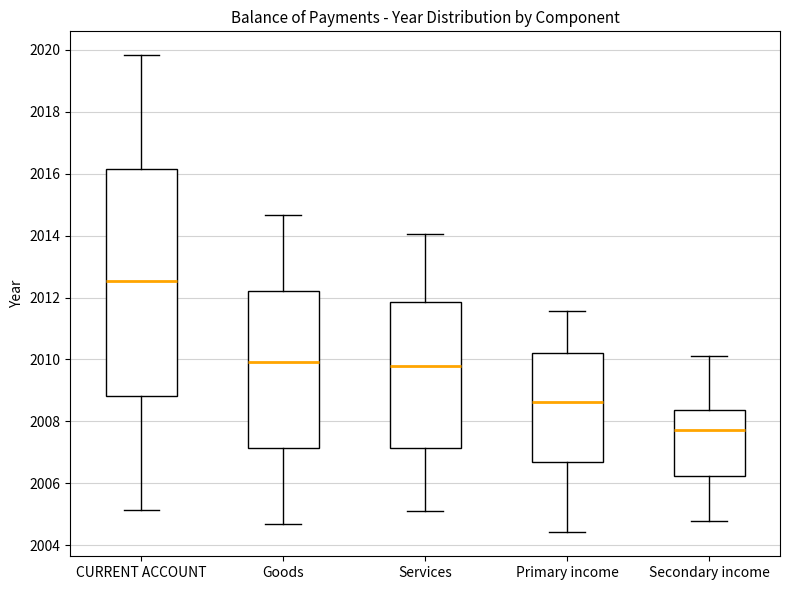

Comparing the boxes themselves (not the whiskers), which one is the tallest?

CURRENT ACCOUNT